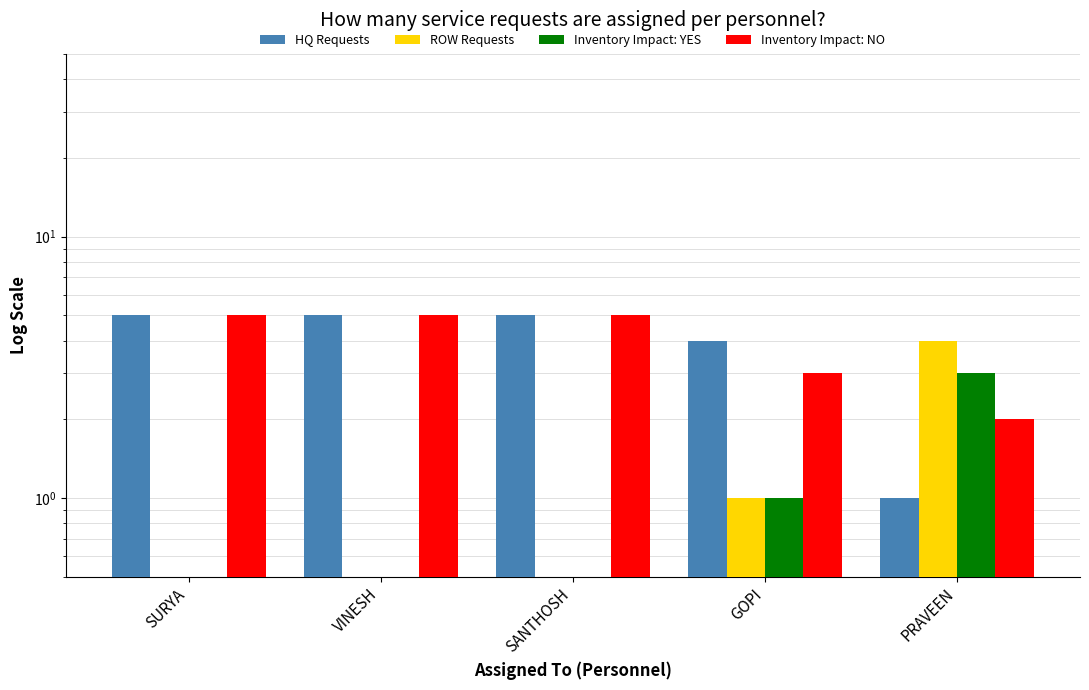

What is the spread (max minus min) of values at SURYA?

5